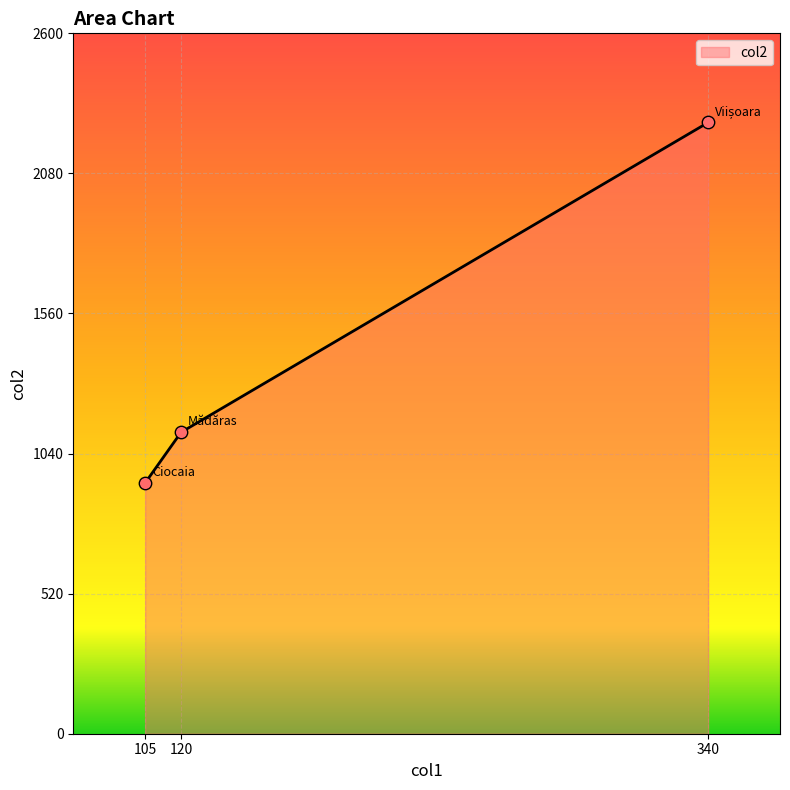

Between 105 and 340, which is larger?

340